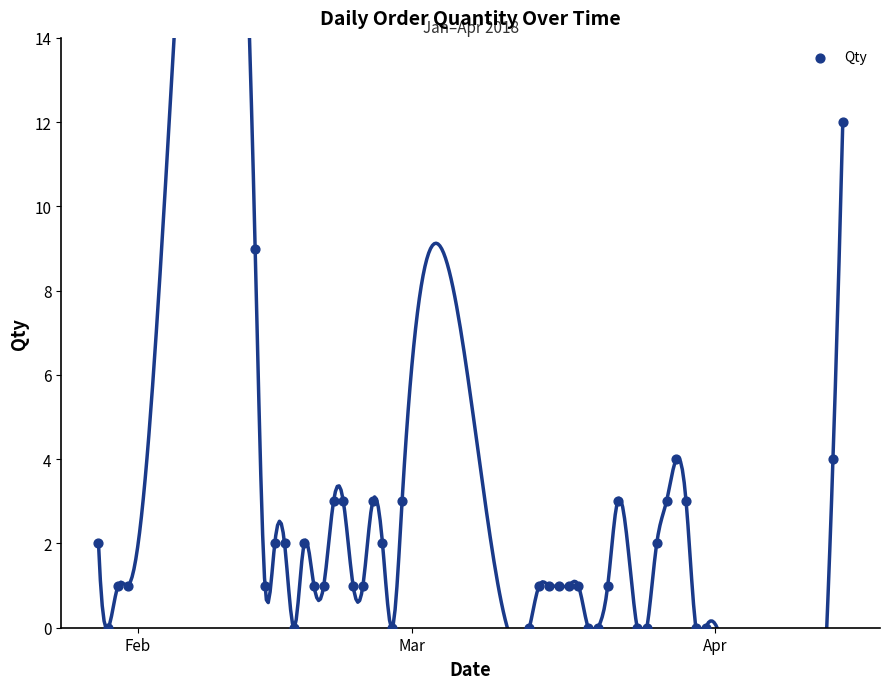

What is the range of Y values (max minus min)?

12